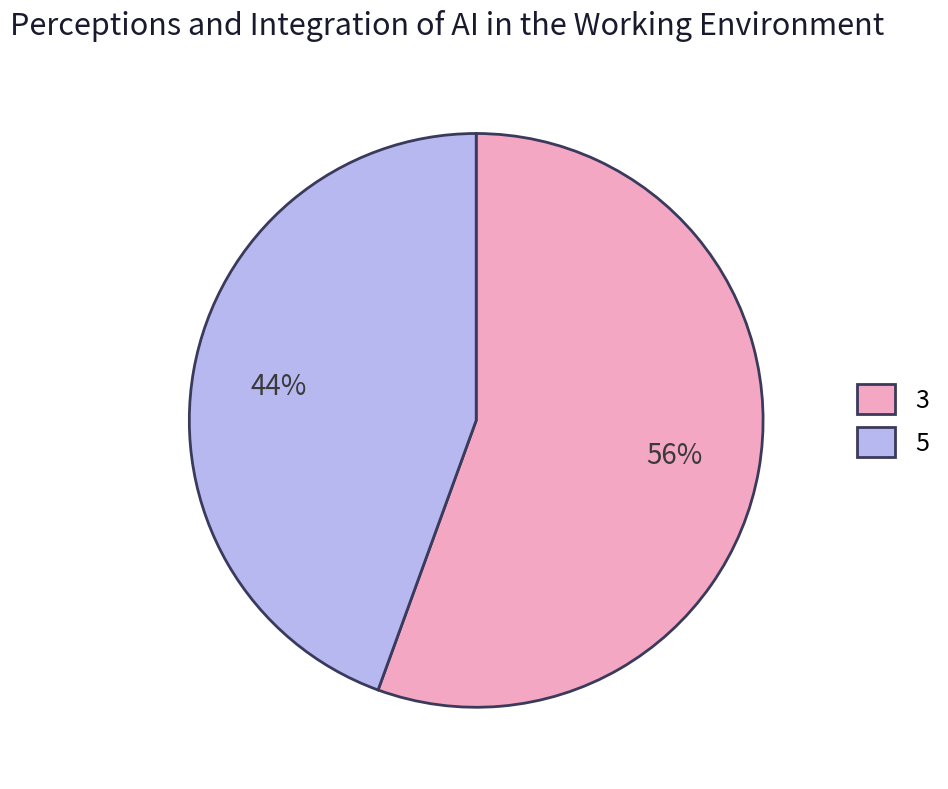

Combined, do 3 and 5 account for over 50%?

Yes